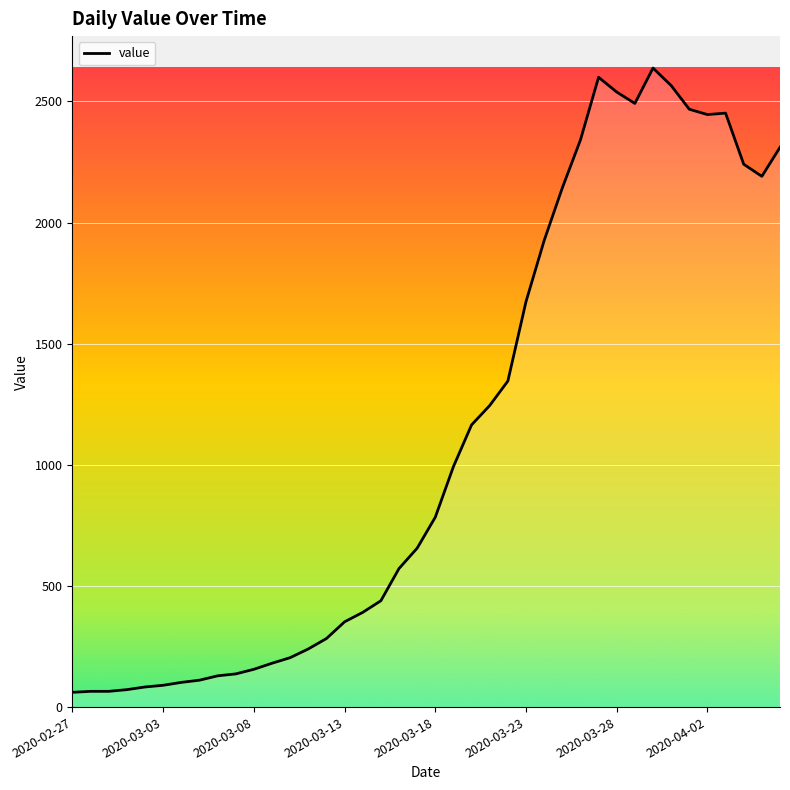

What is the difference between the maximum and minimum values?

2577